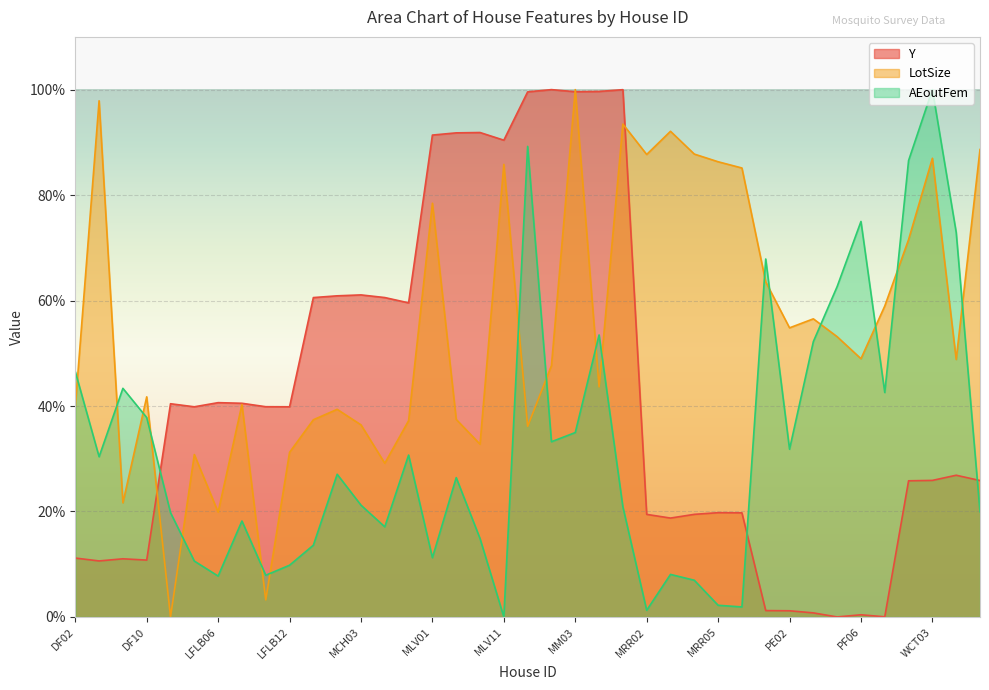

What is the greatest value displayed?

100.0